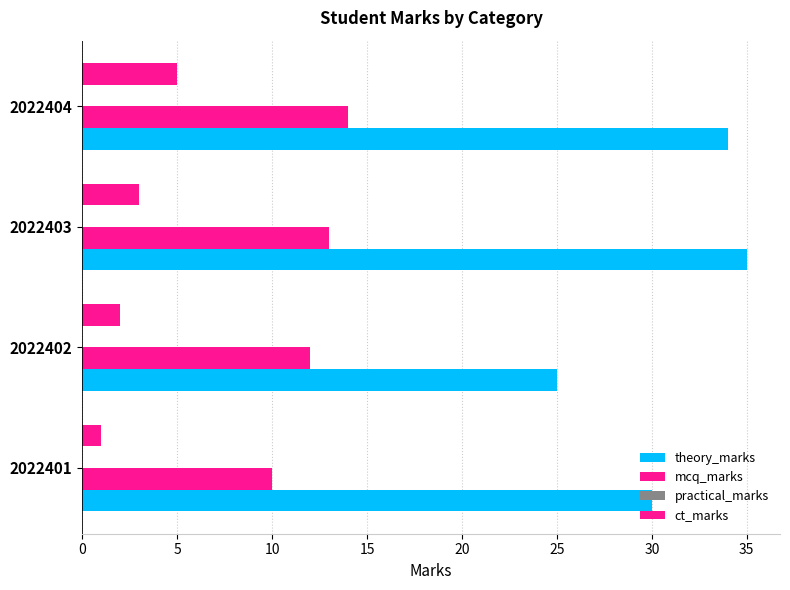

How many values in the mcq_marks series are below 13?

2